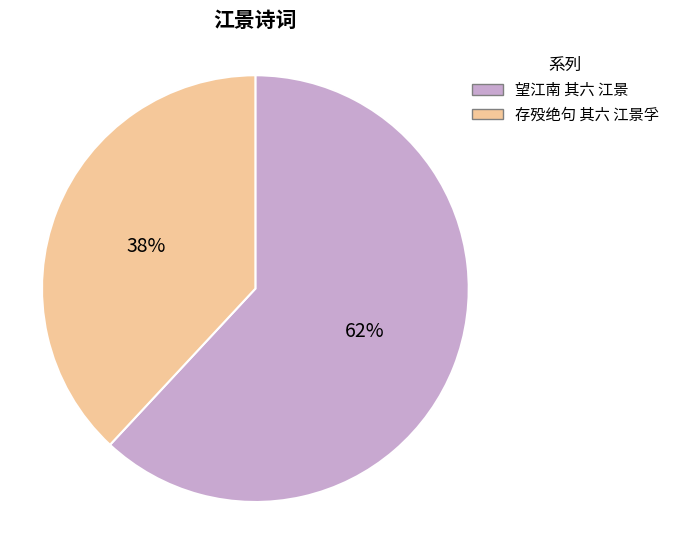

Is it true that 存殁绝句 其六 江景孚 is 44% of the pie?

False